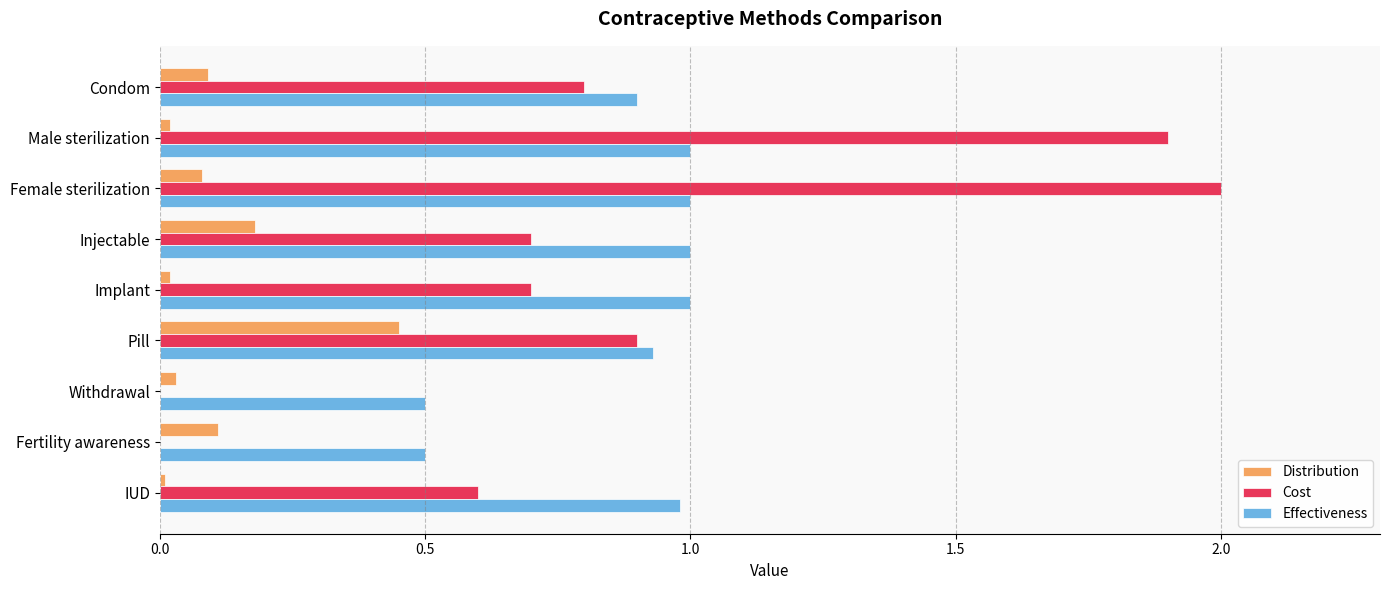

What is the greatest value displayed?

2.0